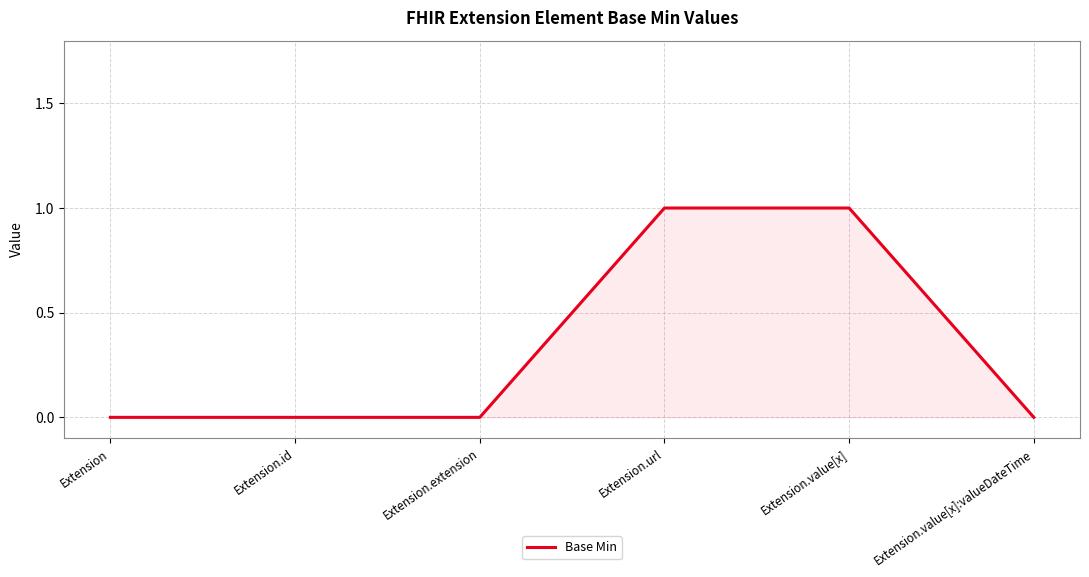

How many series are shown in this chart?

1